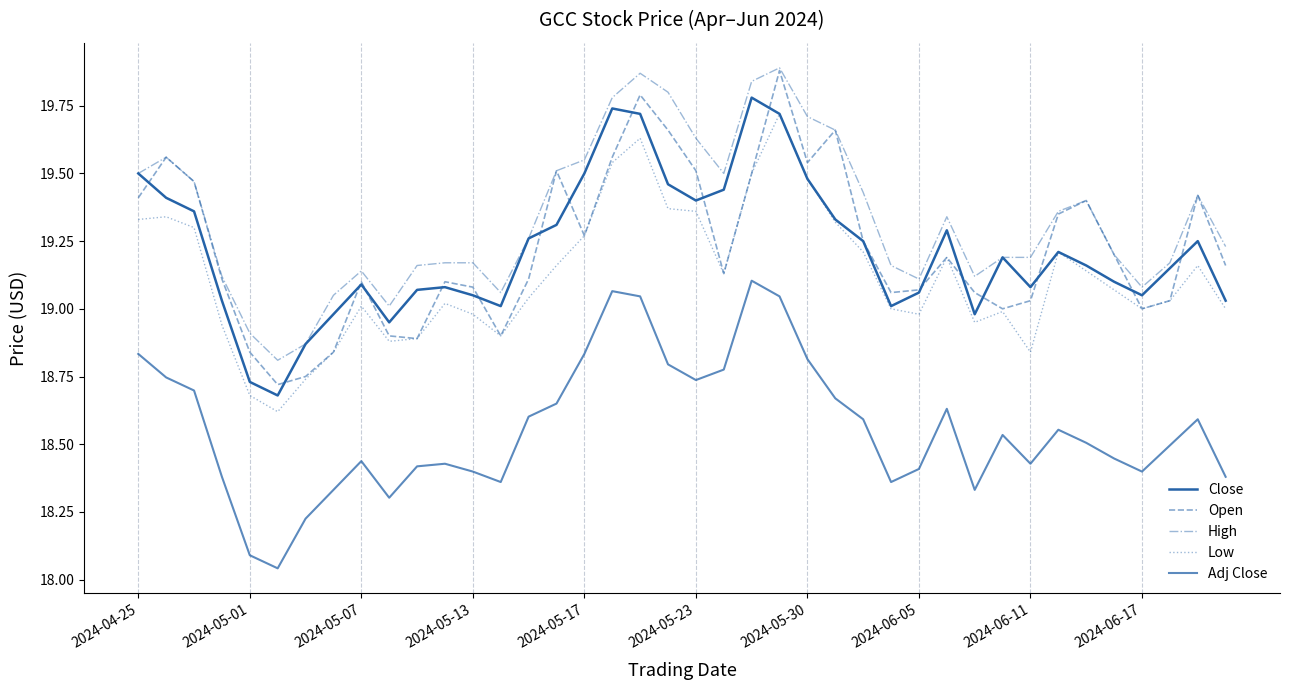

Does the chart display data point markers on the line(s)?

No